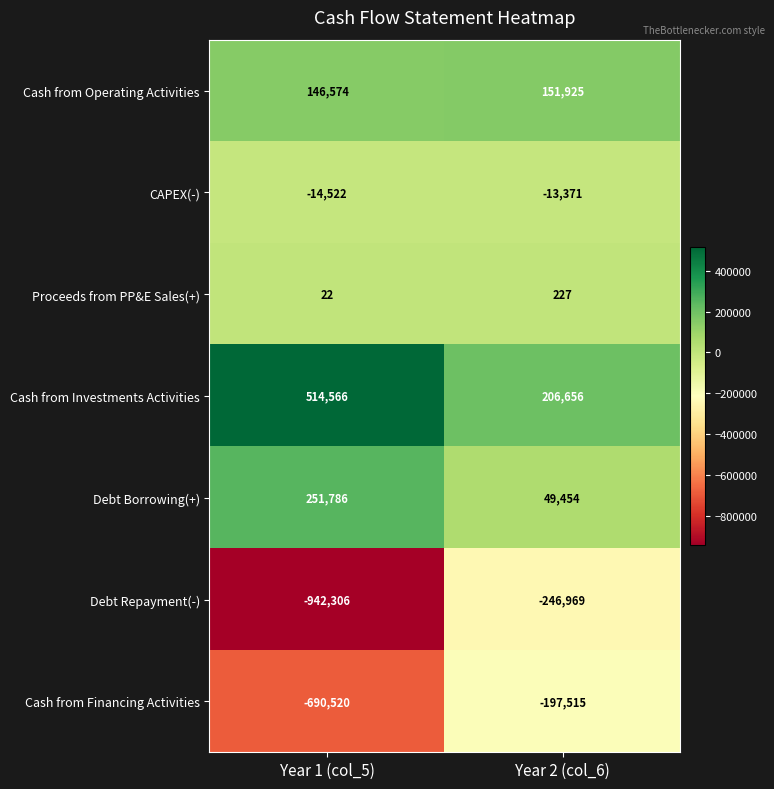

Reading left to right, what are all the values shown in this chart?

Cash from Operating Activities: 146574	151925
CAPEX(-): -14522	-13371
Proceeds from PP&E Sales(+): 22	227
Cash from Investments Activities: 514566	206656
Debt Borrowing(+): 251786	49454
Debt Repayment(-): -942306	-246969
Cash from Financing Activities: -690520	-197515